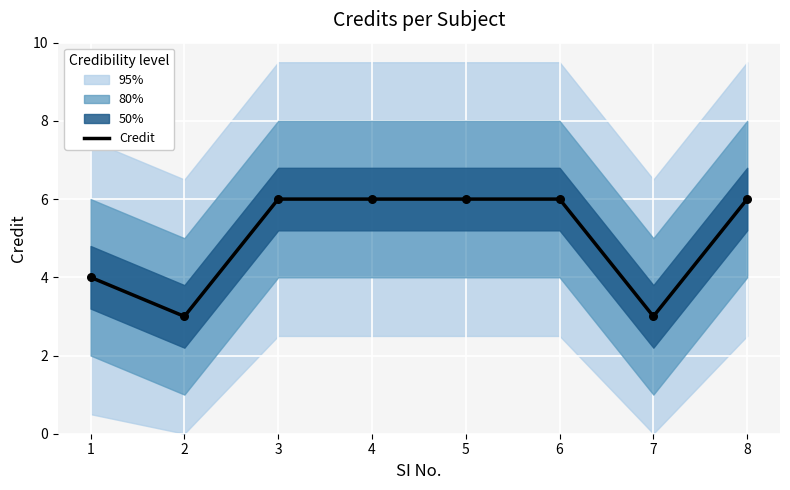

Approximately how many times larger is the value at 8 compared to 7?

2.0